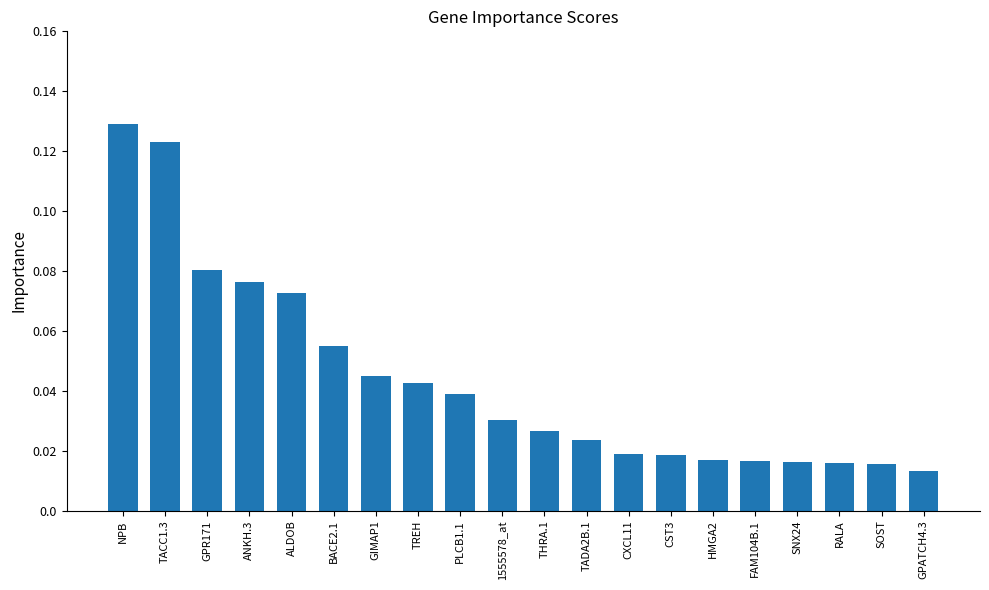

What is the sum of all values?

0.9